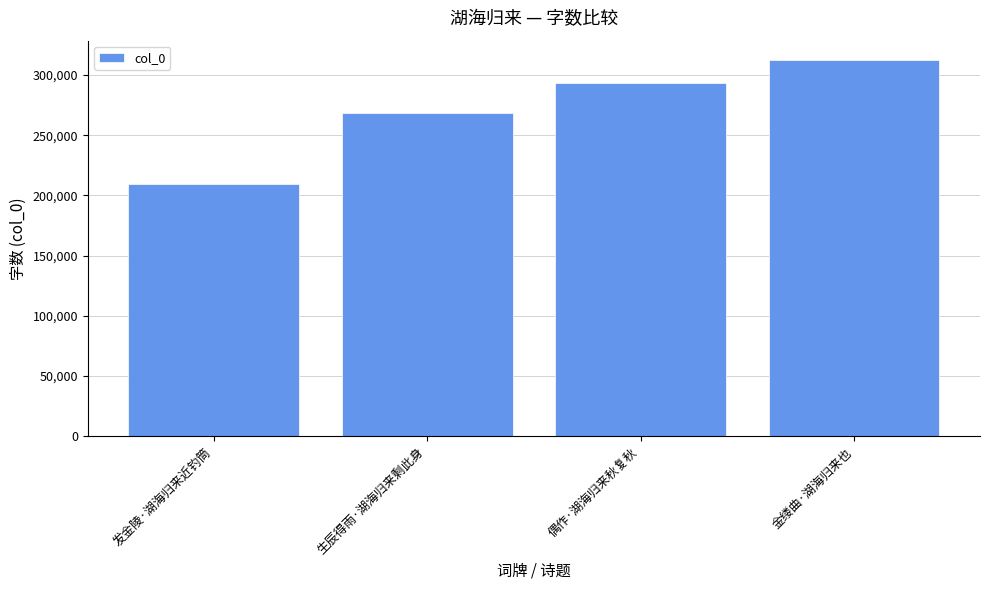

True or false: the data shows 153666 at 金缕曲·湖海归来也.

False